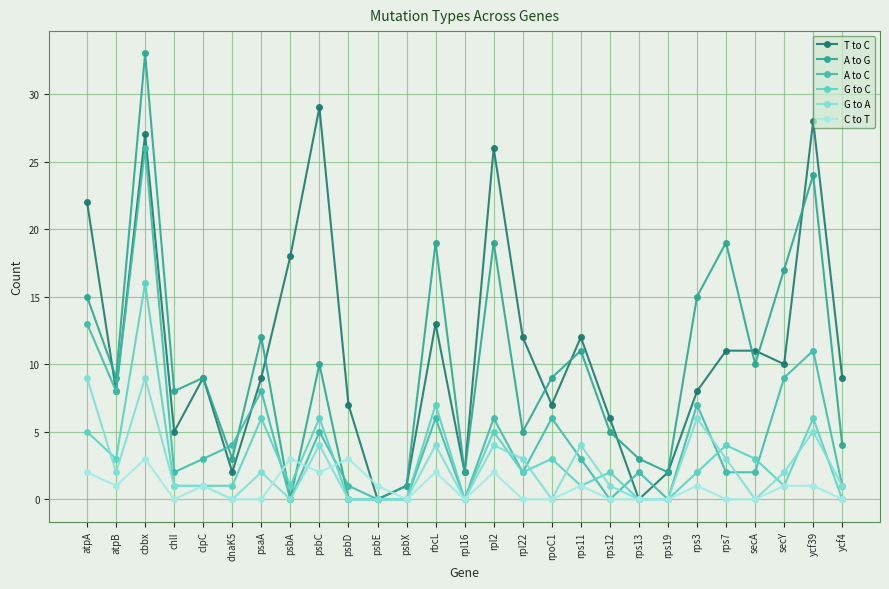

Reading right to left, what are all the values shown in this chart?

T to C: ycf4=9	ycf39=28	secY=10	secA=11	rps7=11	rps3=8	rps19=2	rps13=0	rps12=6	rps11=12	rpoC1=7	rpl22=12	rpl2=26	rpl16=2	rbcL=13	psbX=1	psbE=0	psbD=7	psbC=29	psbA=18	psaA=9	dnaK5=2	clpC=9	chlI=5	cbbx=27	atpB=8	atpA=22
A to G: ycf4=4	ycf39=24	secY=17	secA=10	rps7=19	rps3=15	rps19=2	rps13=3	rps12=5	rps11=11	rpoC1=9	rpl22=5	rpl2=19	rpl16=2	rbcL=19	psbX=1	psbE=0	psbD=0	psbC=10	psbA=0	psaA=12	dnaK5=3	clpC=9	chlI=8	cbbx=33	atpB=9	atpA=15
A to C: ycf4=1	ycf39=11	secY=9	secA=2	rps7=2	rps3=7	rps19=0	rps13=2	rps12=0	rps11=3	rpoC1=6	rpl22=2	rpl2=6	rpl16=0	rbcL=6	psbX=0	psbE=0	psbD=1	psbC=5	psbA=0	psaA=8	dnaK5=4	clpC=3	chlI=2	cbbx=26	atpB=8	atpA=13
G to C: ycf4=0	ycf39=6	secY=1	secA=3	rps7=4	rps3=2	rps19=0	rps13=0	rps12=2	rps11=1	rpoC1=3	rpl22=2	rpl2=5	rpl16=0	rbcL=7	psbX=0	psbE=0	psbD=0	psbC=6	psbA=1	psaA=6	dnaK5=1	clpC=1	chlI=1	cbbx=16	atpB=3	atpA=5
G to A: ycf4=1	ycf39=5	secY=2	secA=0	rps7=3	rps3=6	rps19=0	rps13=0	rps12=1	rps11=4	rpoC1=0	rpl22=3	rpl2=4	rpl16=0	rbcL=4	psbX=0	psbE=0	psbD=0	psbC=4	psbA=0	psaA=2	dnaK5=0	clpC=1	chlI=1	cbbx=9	atpB=2	atpA=9
C to T: ycf4=0	ycf39=1	secY=1	secA=0	rps7=0	rps3=1	rps19=0	rps13=0	rps12=0	rps11=1	rpoC1=0	rpl22=0	rpl2=2	rpl16=0	rbcL=2	psbX=0	psbE=1	psbD=3	psbC=2	psbA=3	psaA=0	dnaK5=0	clpC=1	chlI=0	cbbx=3	atpB=1	atpA=2